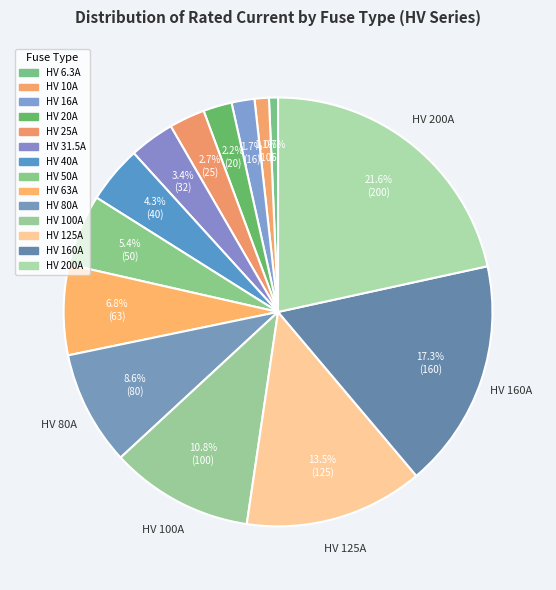

Between HV 10A and HV 40A, which is larger?

HV 40A